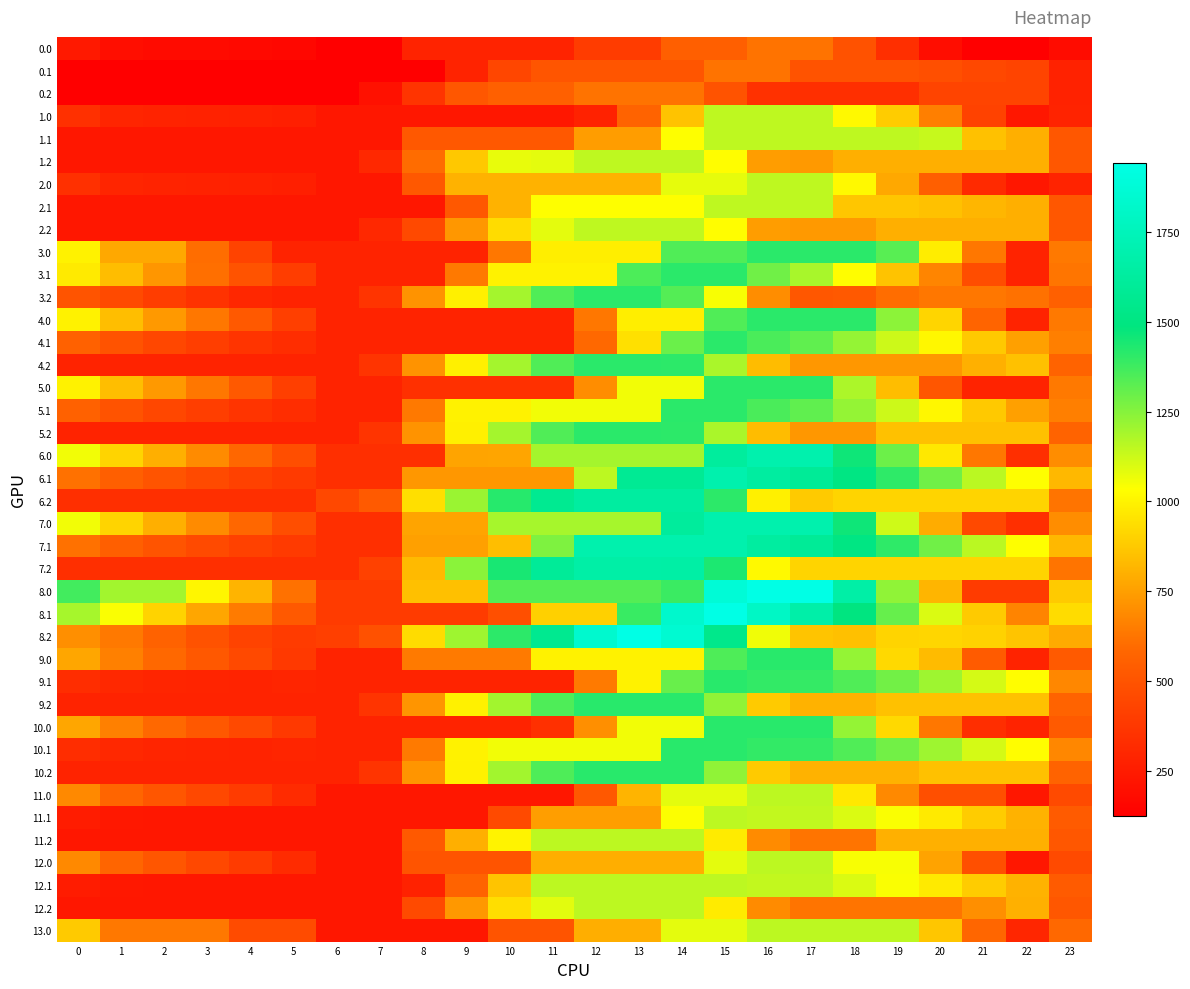

Between 20 and 6, which is larger?

20